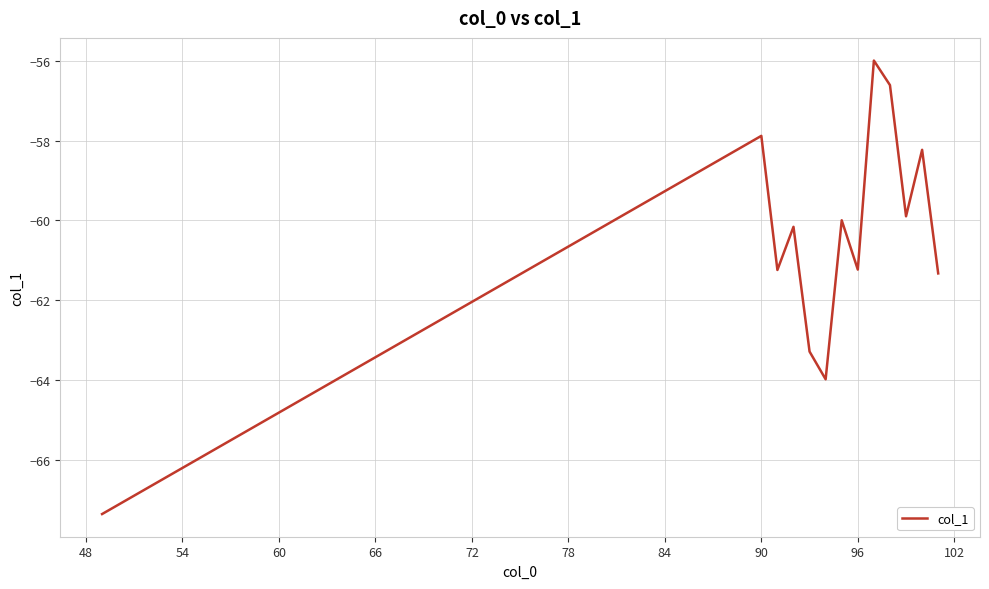

How many lines are shown in the chart?

1